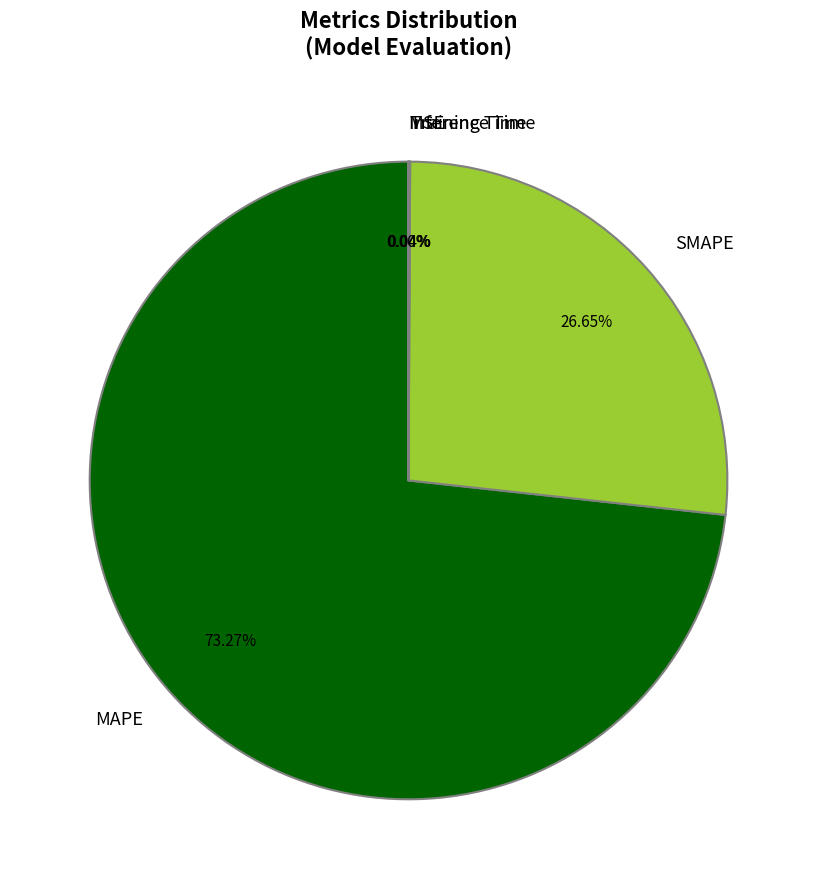

Which slice represents more than half of the pie?

MAPE